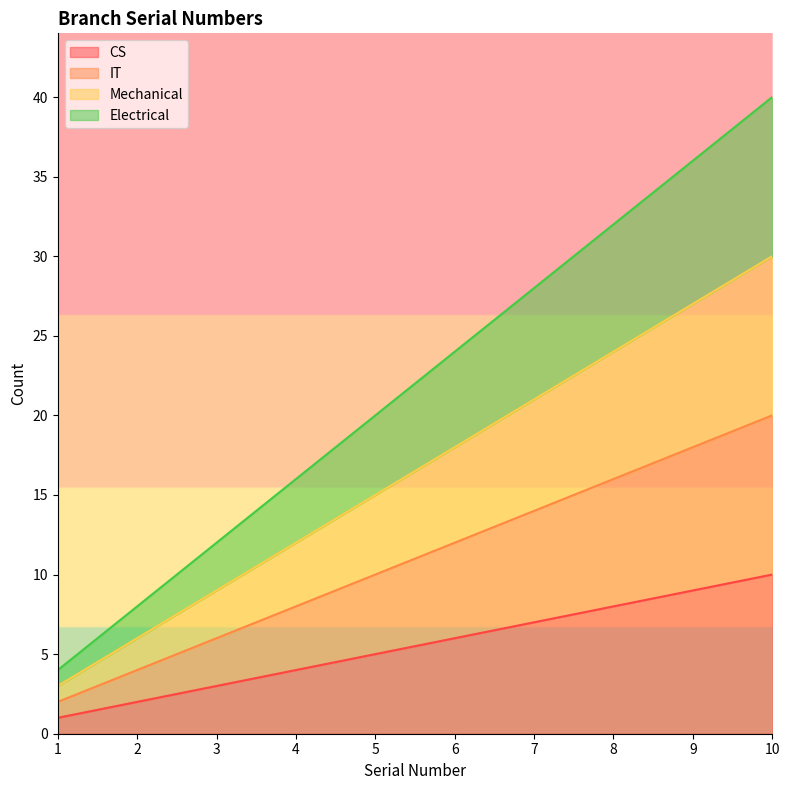

What is the difference between the highest and lowest values at 3?

9